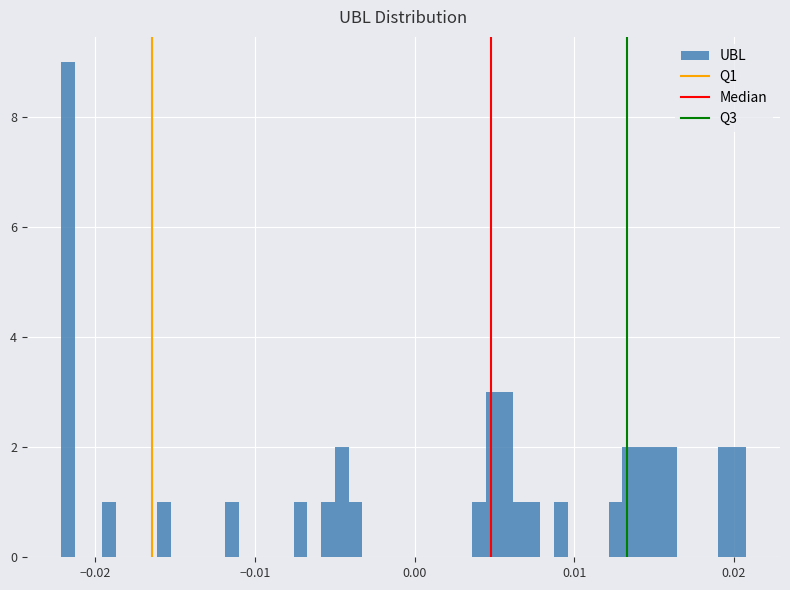

Read against the x-axis, roughly where is the centre of the tallest bar?

-0.022